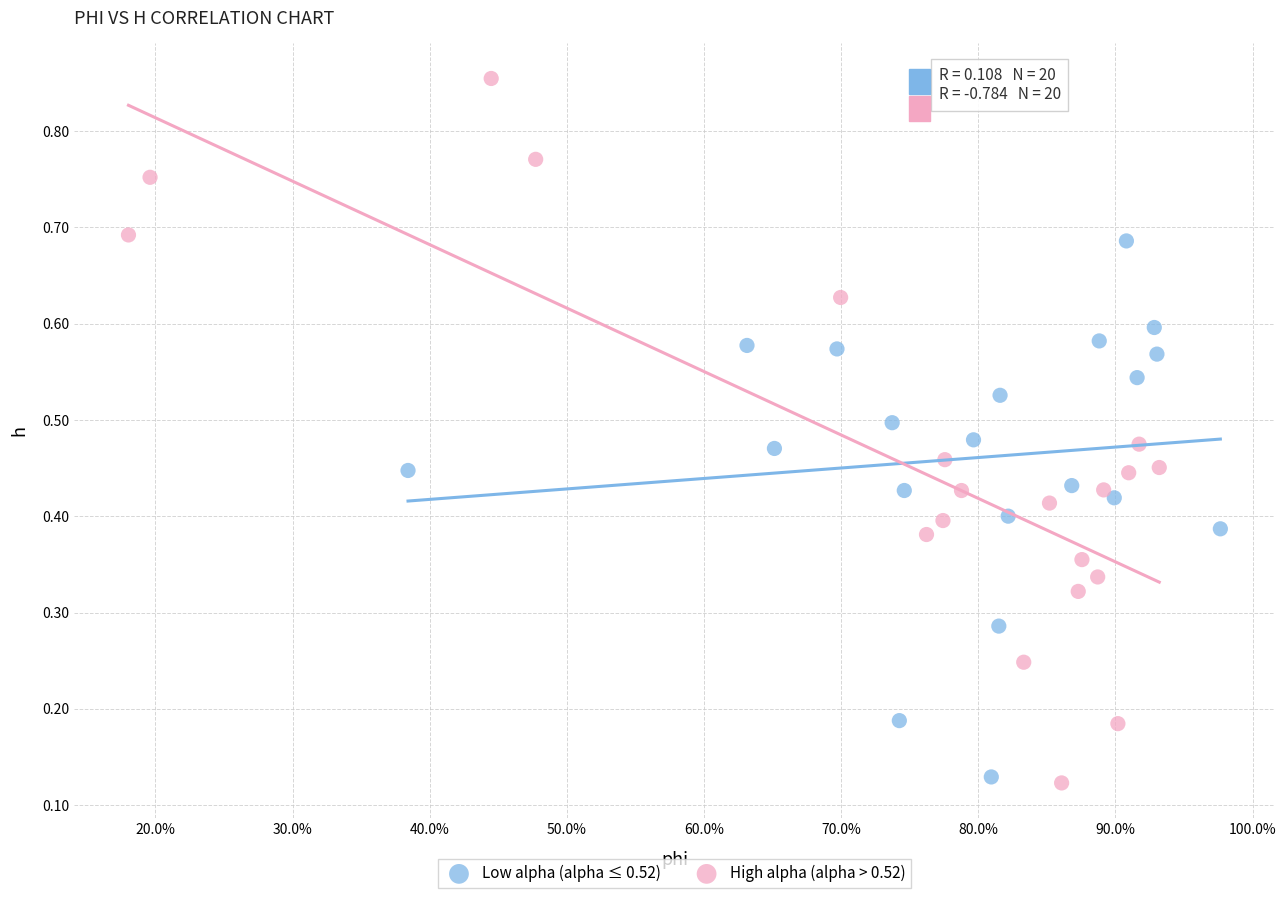

Which series contains the highest Y value?

High alpha (alpha > 0.52)